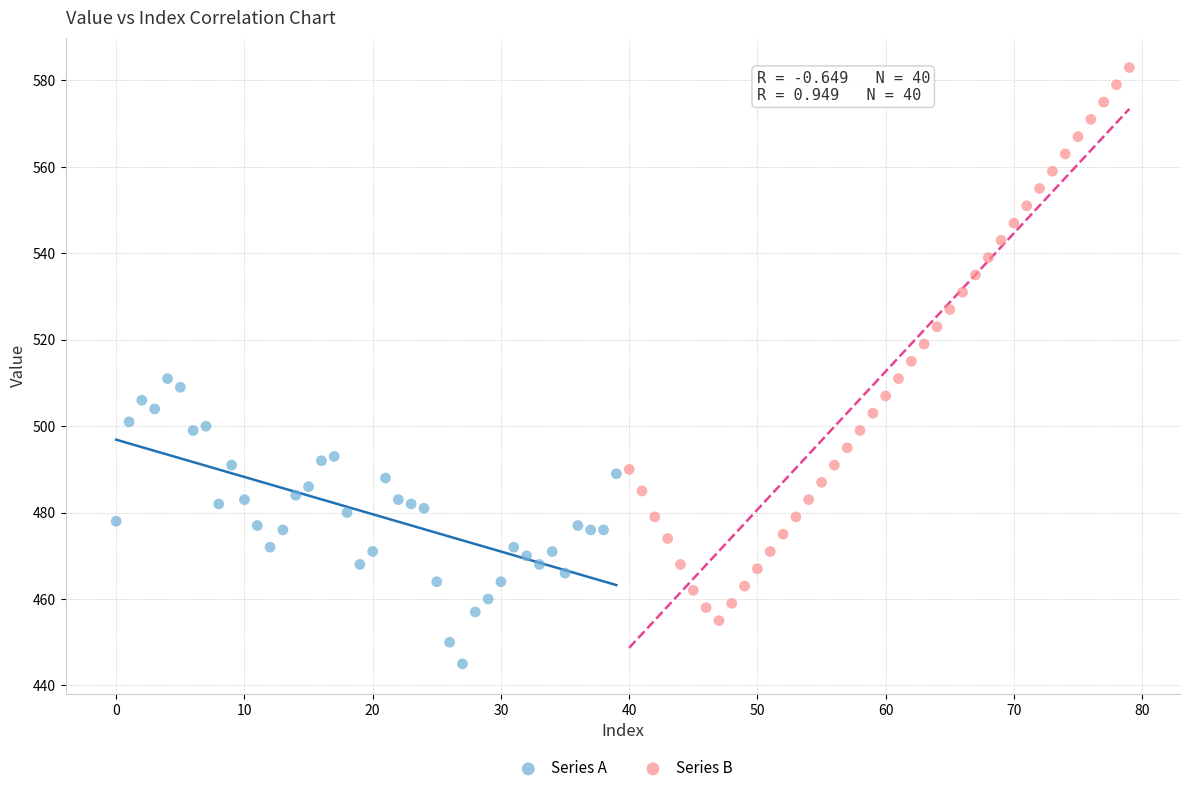

Which series reaches the maximum Y coordinate?

Series B